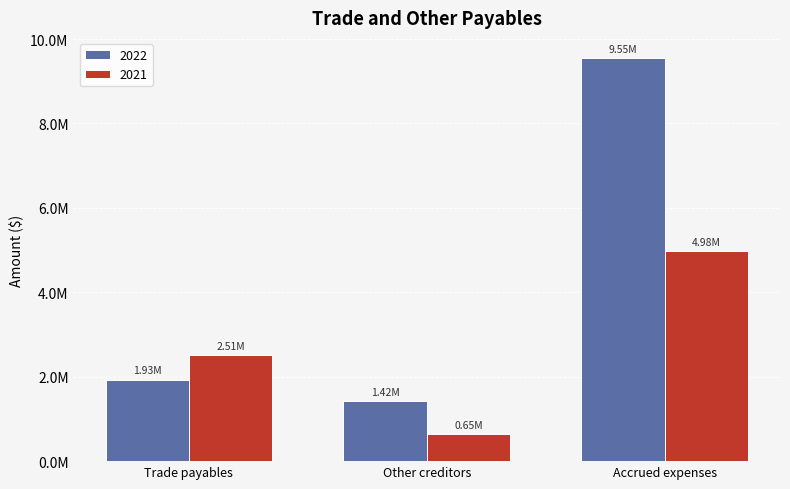

Which series has the largest total across all categories?

2022